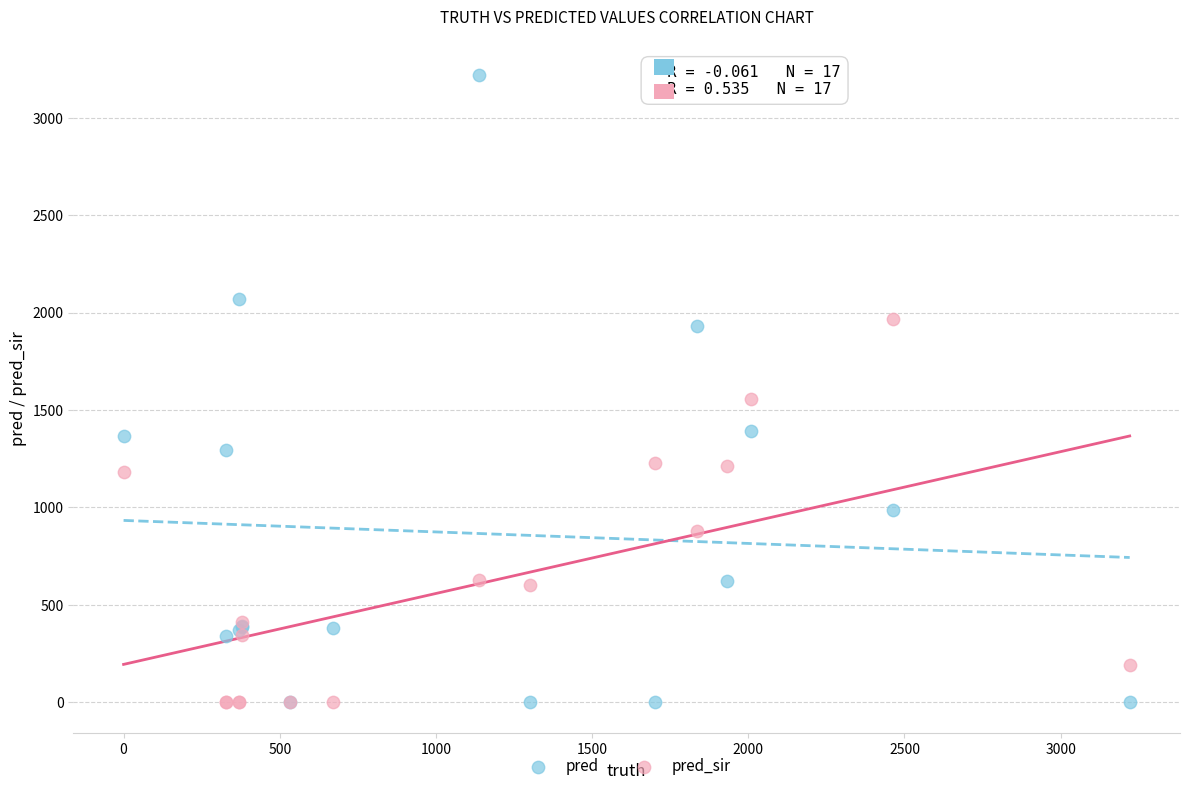

Across all series, what Y value is closest to 1610?

1555.0